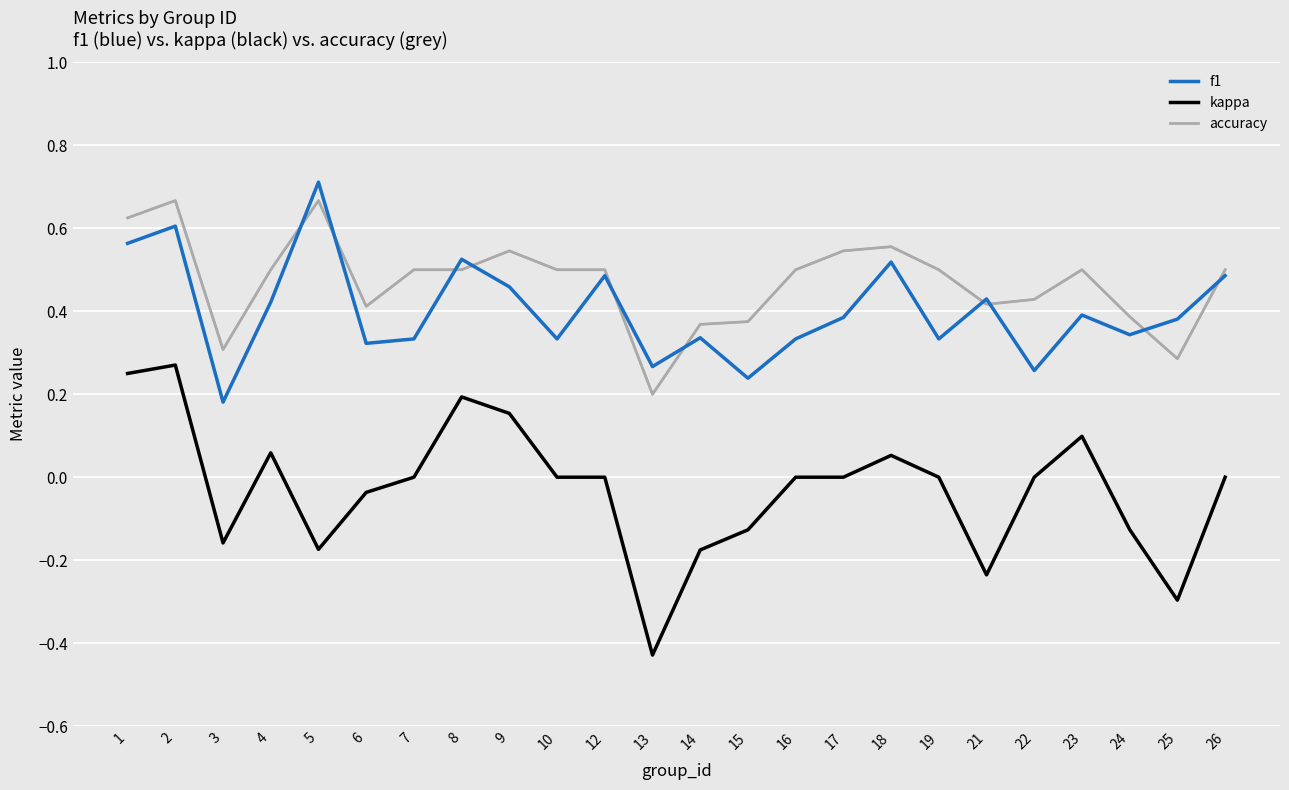

Count the number of data series in this chart.

3